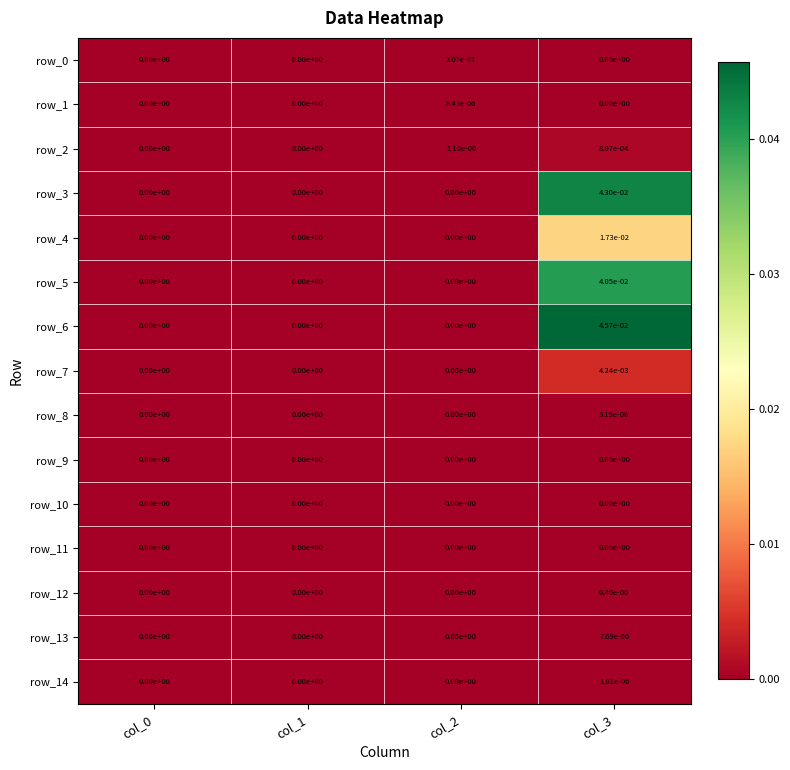

The row_8 series shows 0.0 at col_0. True or false?

True